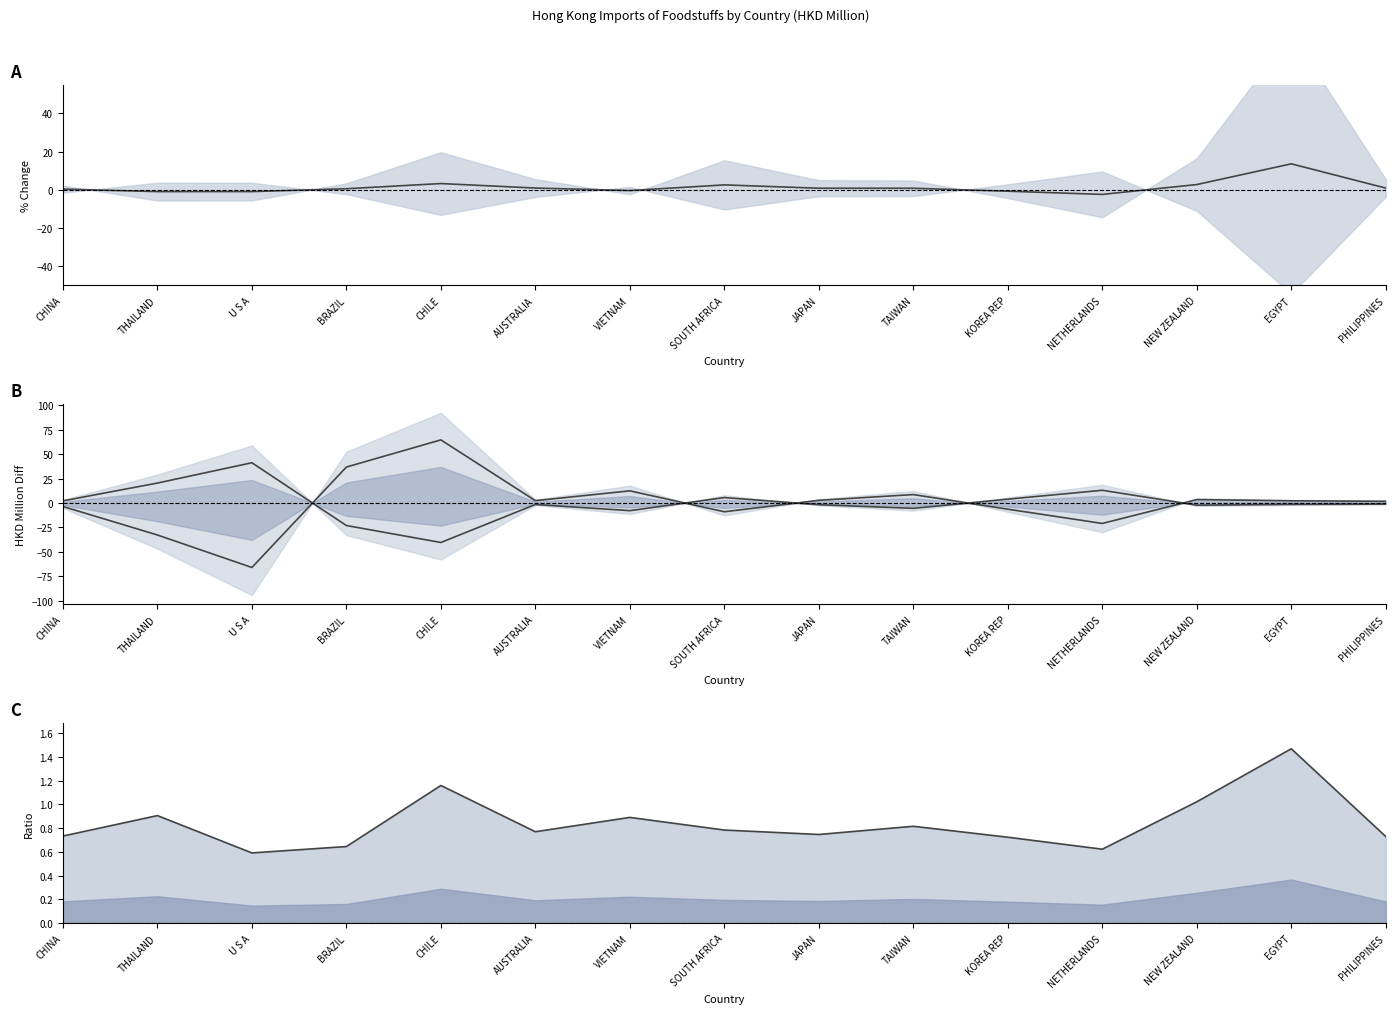

The 201909/201812 ratio series shows 1.2 at CHILE. True or false?

True